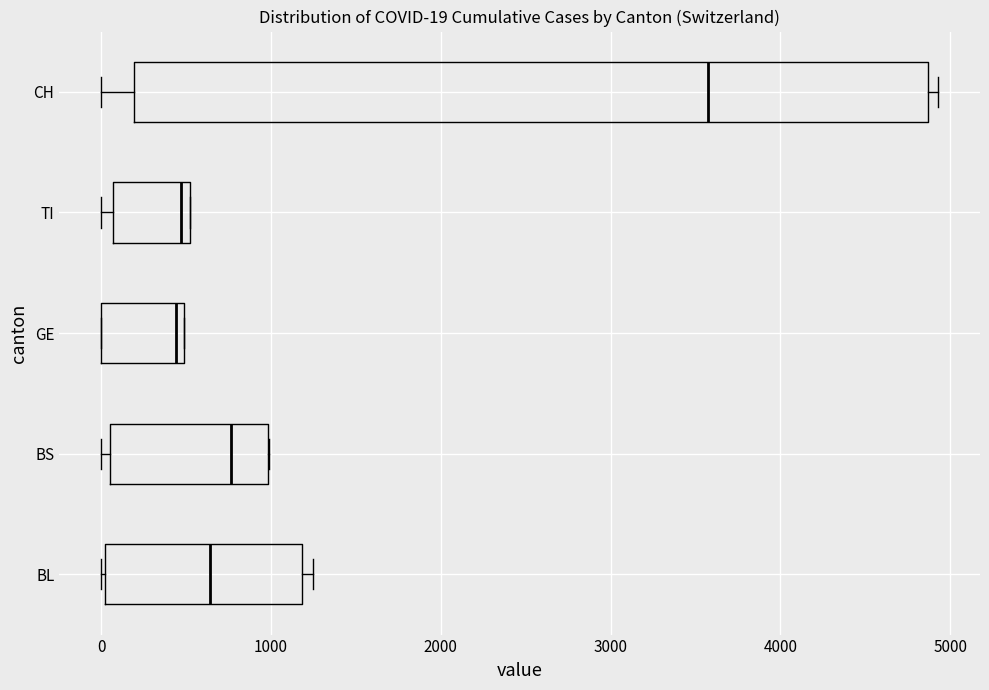

Which box has the furthest to the right median line?

CH